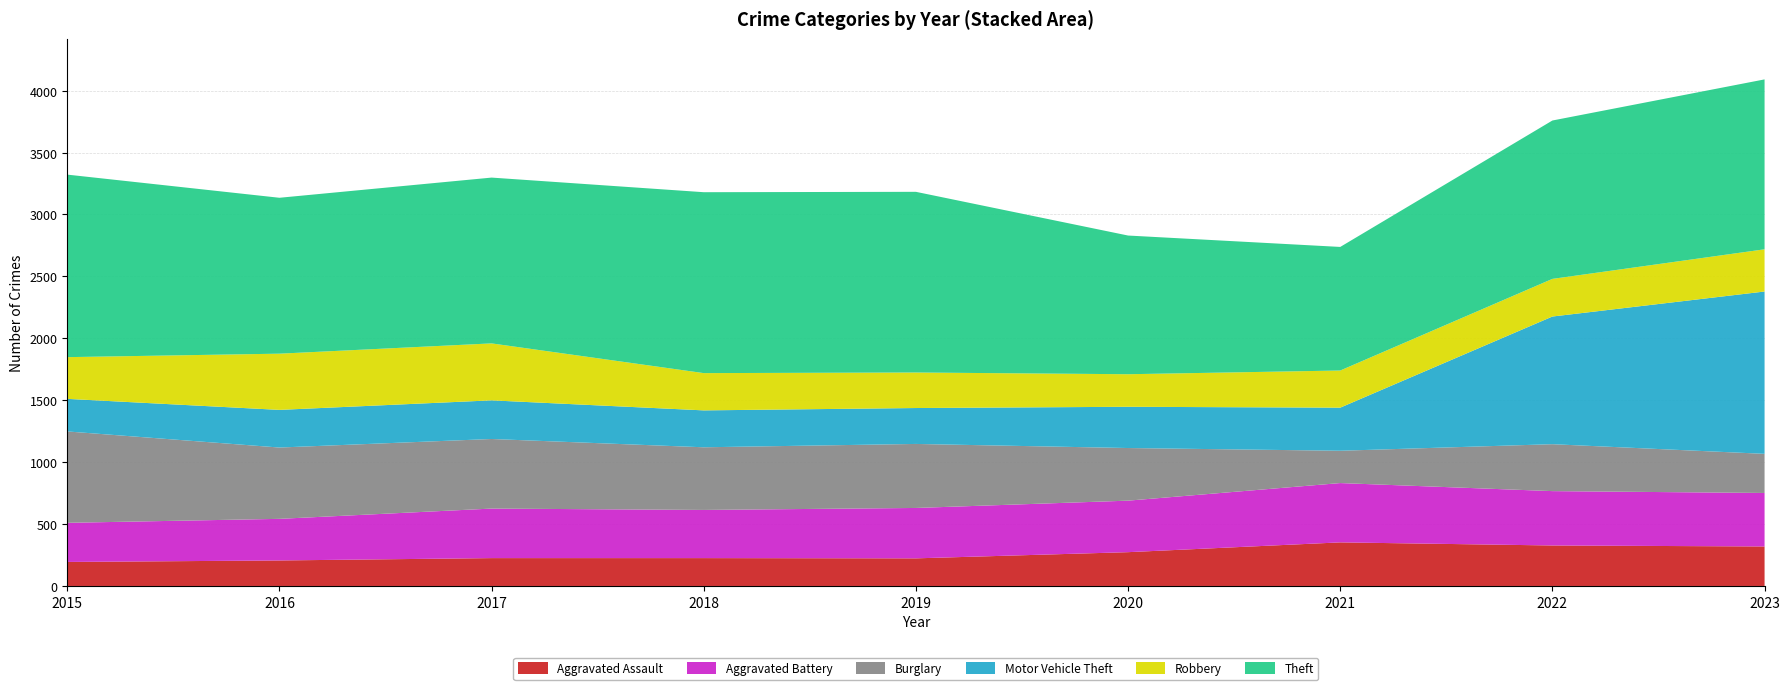

Reading left to right, list all the values displayed in this chart.

Aggravated Assault: 2015=194	2016=206	2017=225	2018=225	2019=223	2020=273	2021=352	2022=327	2023=319
Aggravated Battery: 2015=316	2016=336	2017=400	2018=389	2019=407	2020=416	2021=479	2022=439	2023=432
Burglary: 2015=738	2016=576	2017=562	2018=506	2019=517	2020=425	2021=261	2022=379	2023=316
Motor Vehicle Theft: 2015=263	2016=304	2017=312	2018=298	2019=290	2020=333	2021=348	2022=1031	2023=1311
Robbery: 2015=337	2016=454	2017=460	2018=301	2019=287	2020=263	2021=300	2022=304	2023=341
Theft: 2015=1474	2016=1259	2017=1339	2018=1461	2019=1459	2020=1120	2021=998	2022=1279	2023=1372